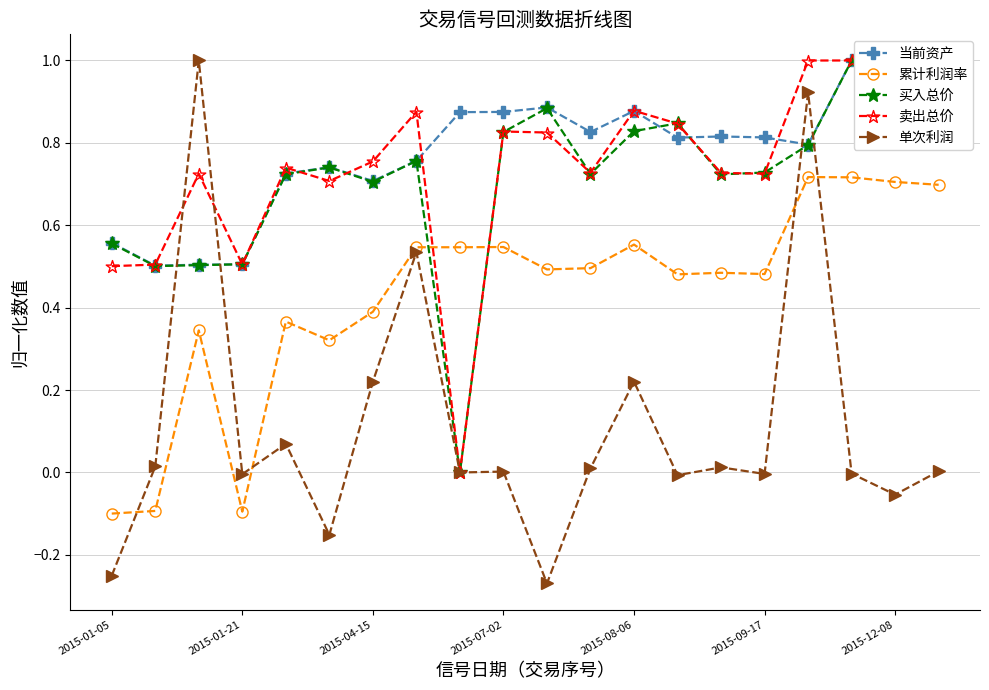

How many lines are shown in the chart?

5